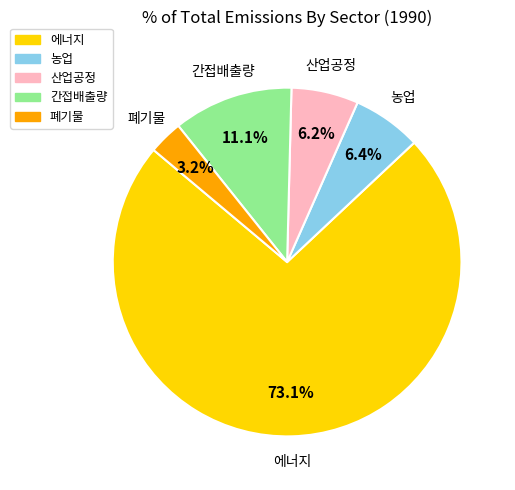

Does 농업 account for over 50% of the chart?

No